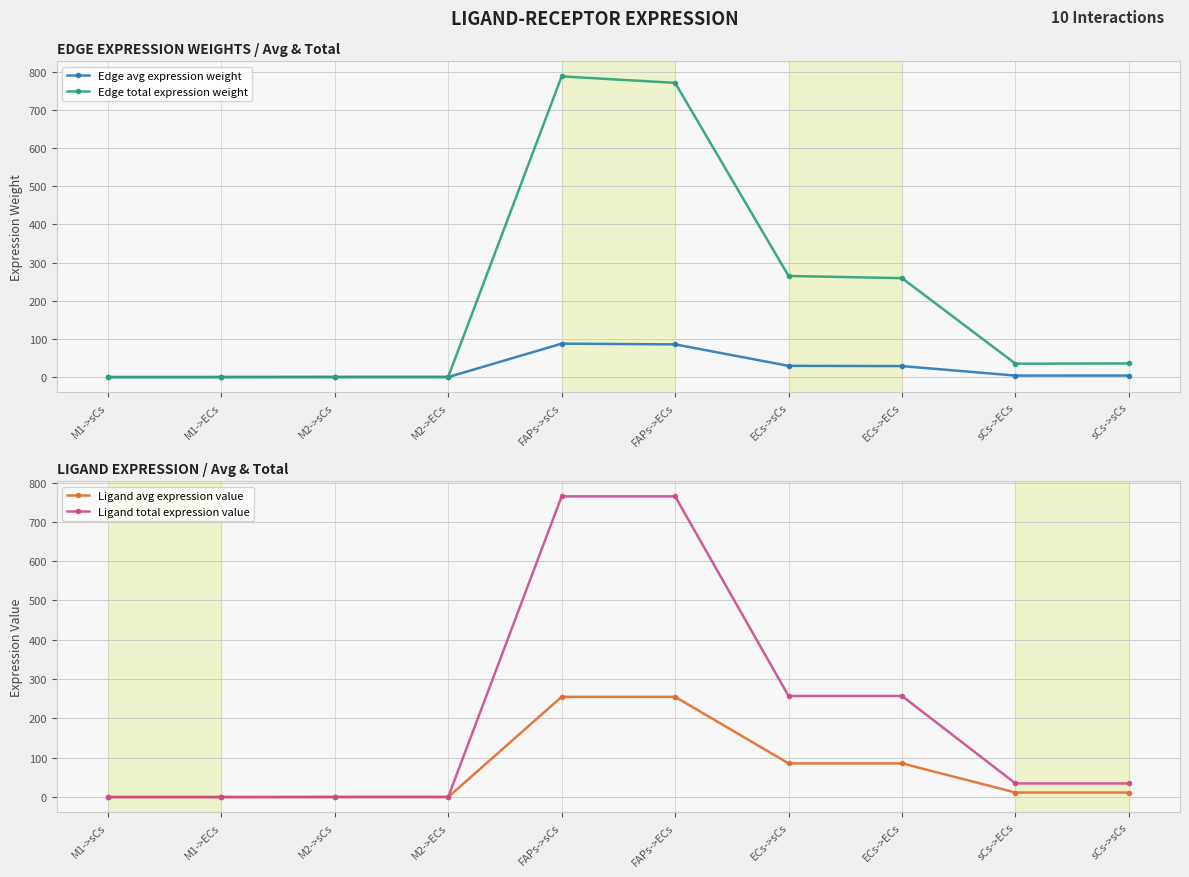

At which category does the chart reach its peak across all series?

FAPs->sCs